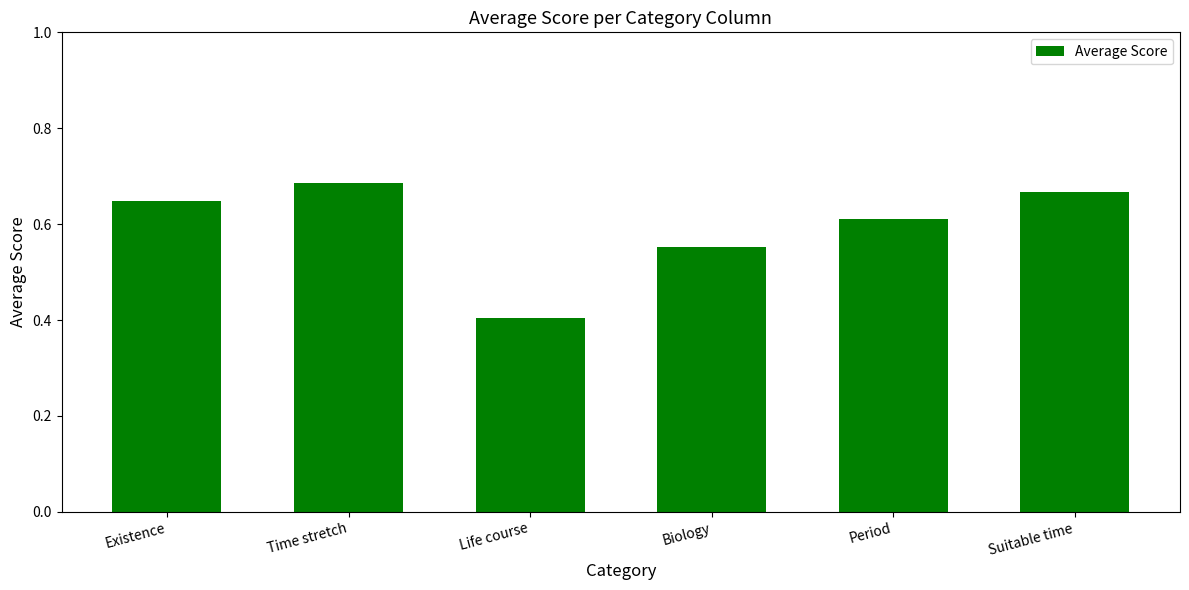

Are the bars horizontal?

No